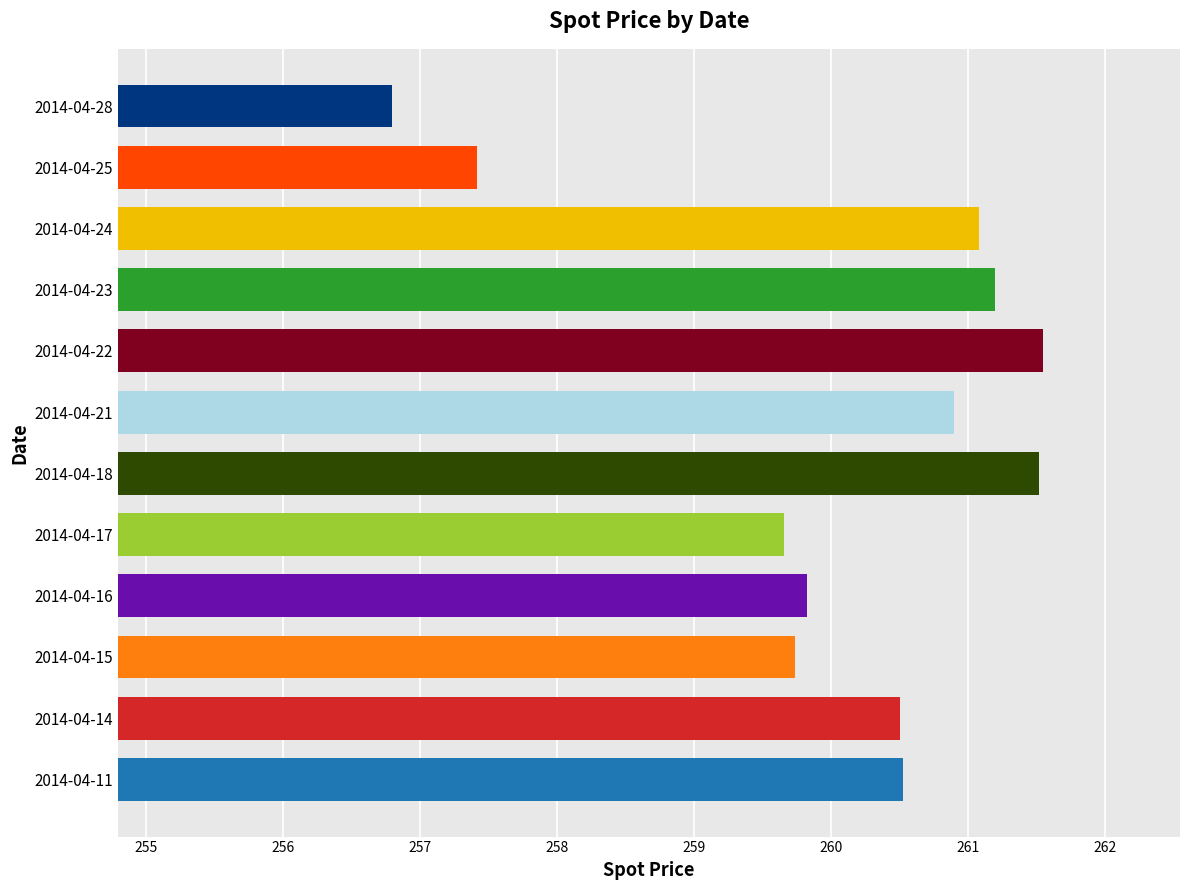

What is the greatest value displayed?

261.6